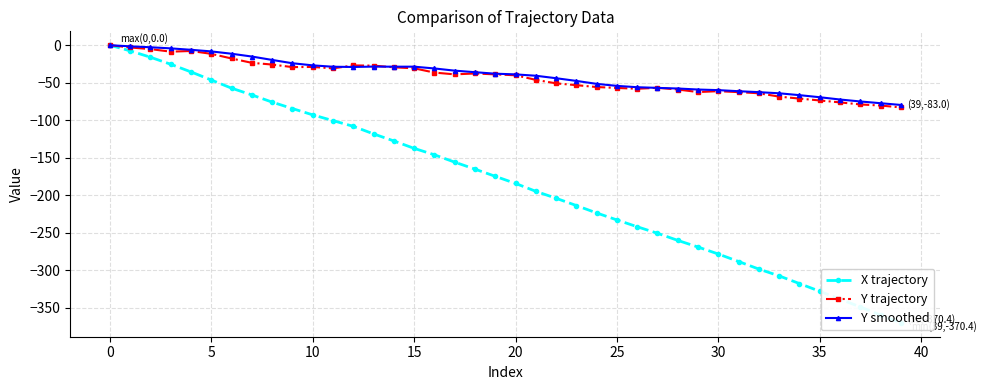

What is the minimum value for Y trajectory?

-83.0